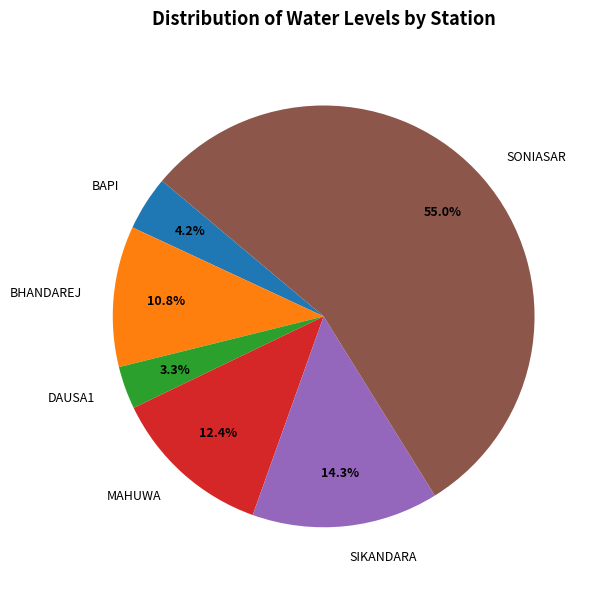

How many slices are in this pie chart?

6